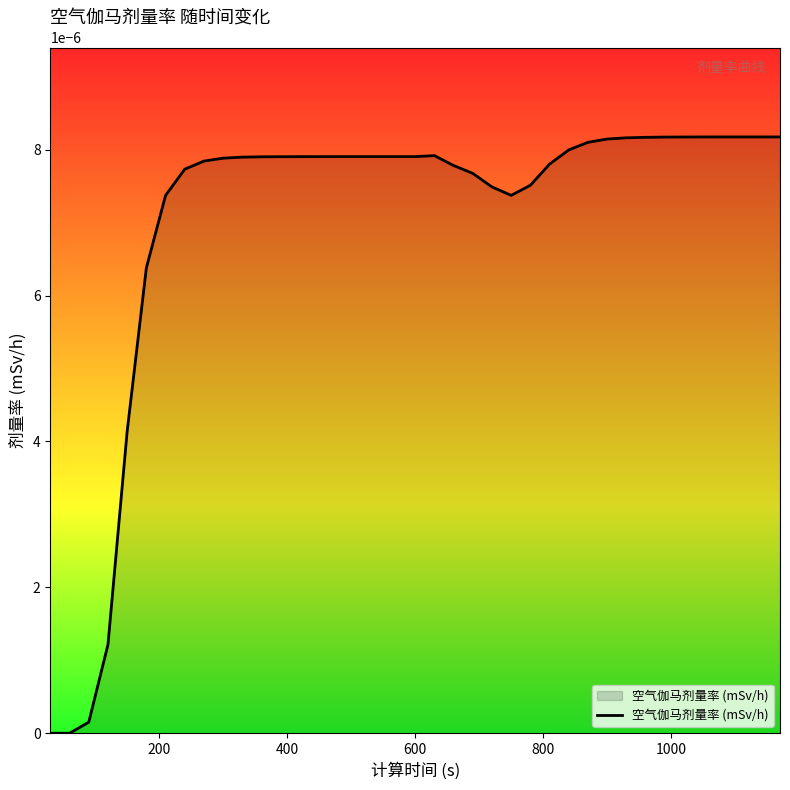

How many lines are shown in the chart?

1